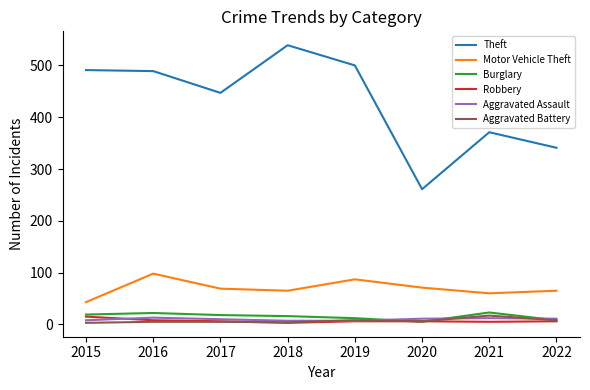

The Aggravated Assault series shows 7 at 2019. True or false?

True